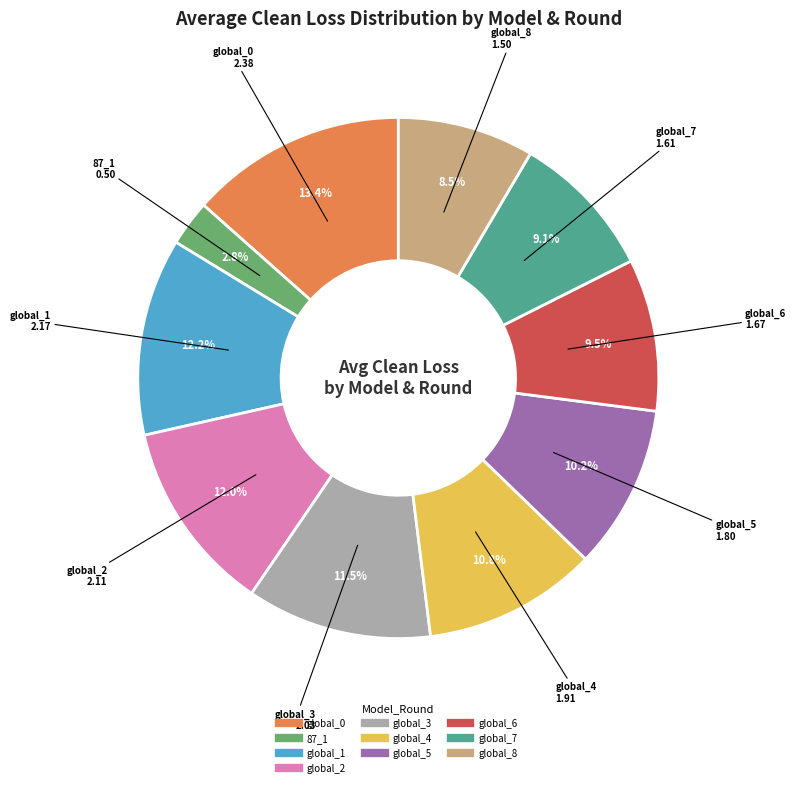

To the nearest percent, what portion does global_2 represent?

12%